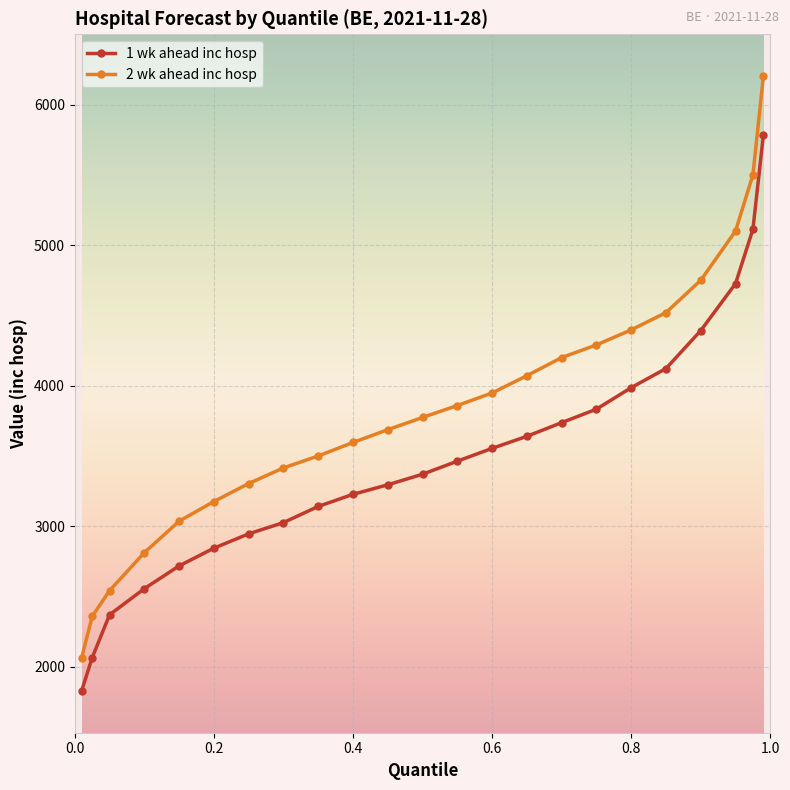

What is the value of the 1 wk ahead inc hosp point at the 15th from the left?

3640